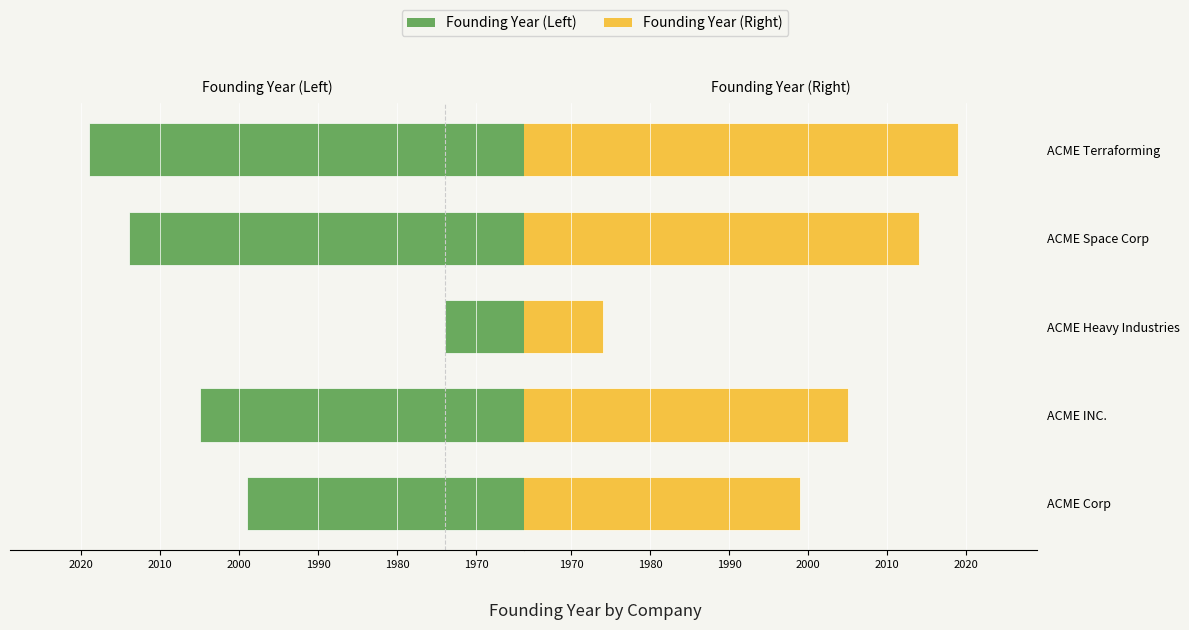

What is the value of the 1st bar from the left?

1999